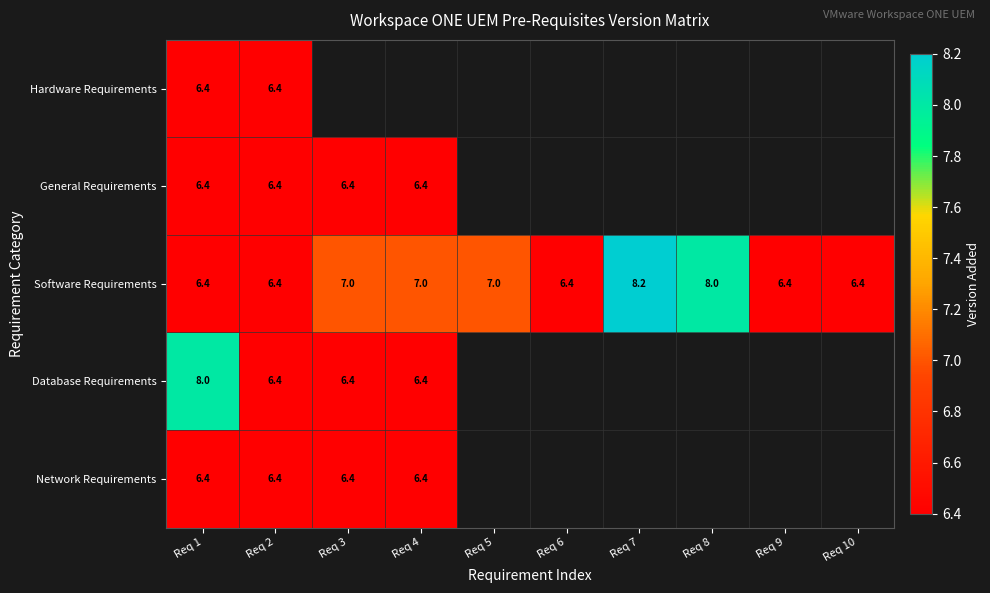

How many Software Requirements values are between 6 and 7?

8